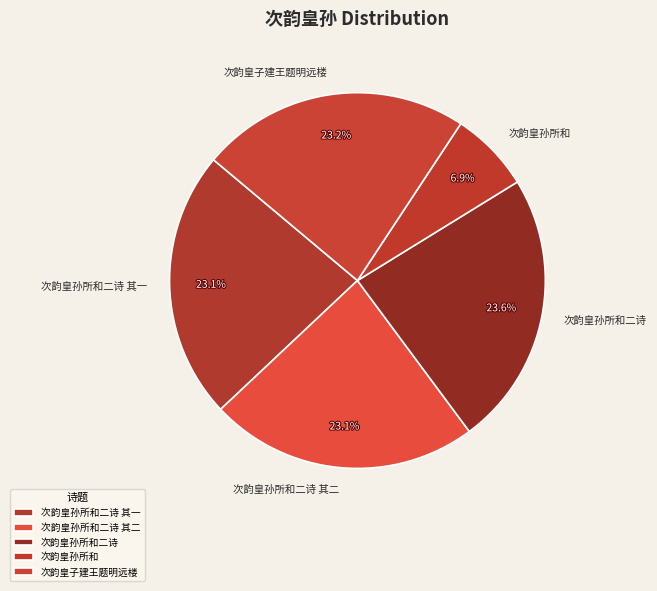

Approximately how many times larger is the value at 次韵皇孙所和二诗 其二 compared to 次韵皇孙所和二诗?

1.0